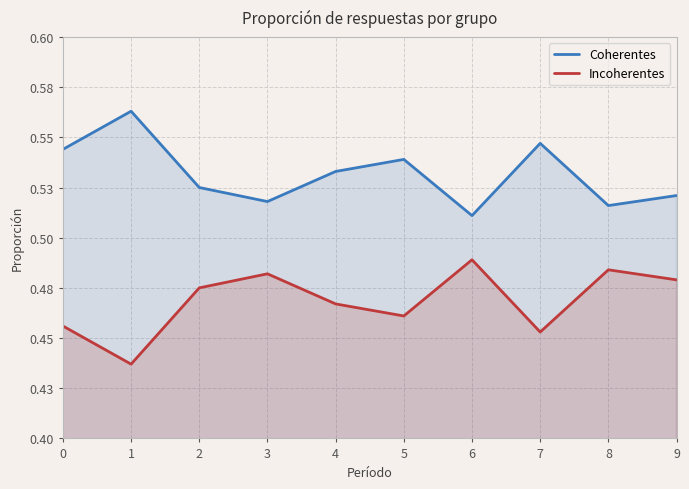

Which series has the largest total across all categories?

Coherentes